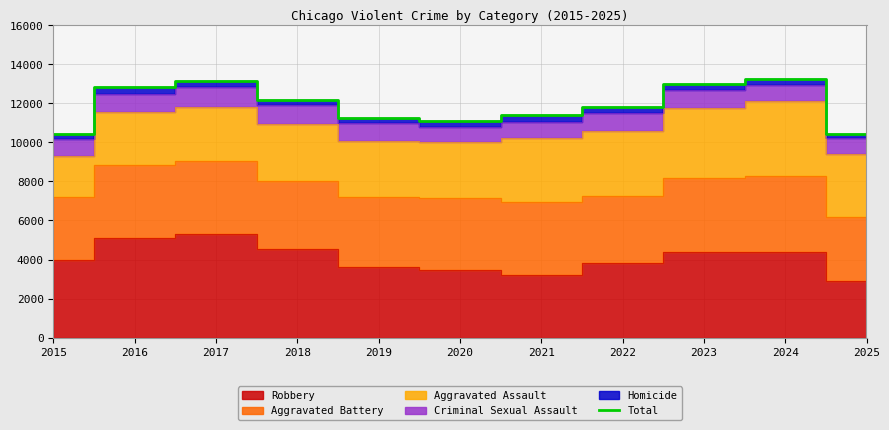

What is the change in value from 2015 to 2018?

+1787